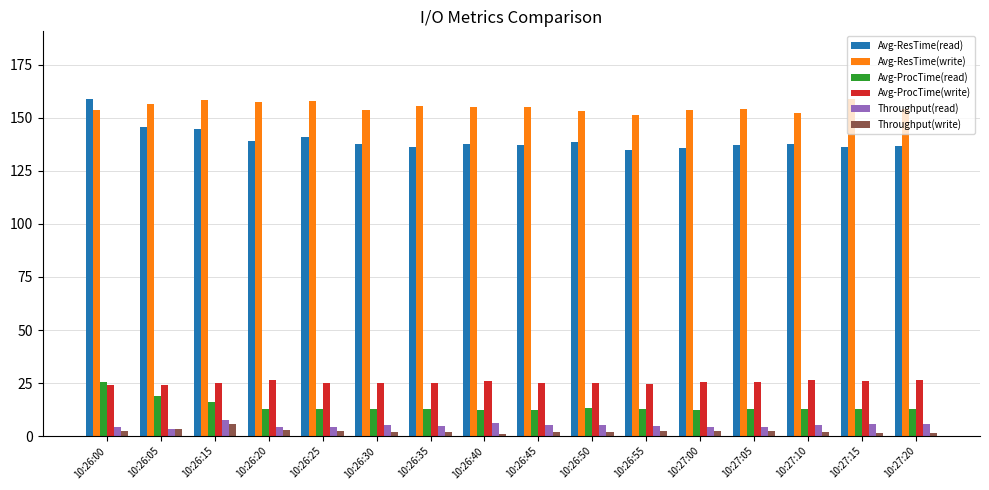

What position from the left is 10:26:45?

9